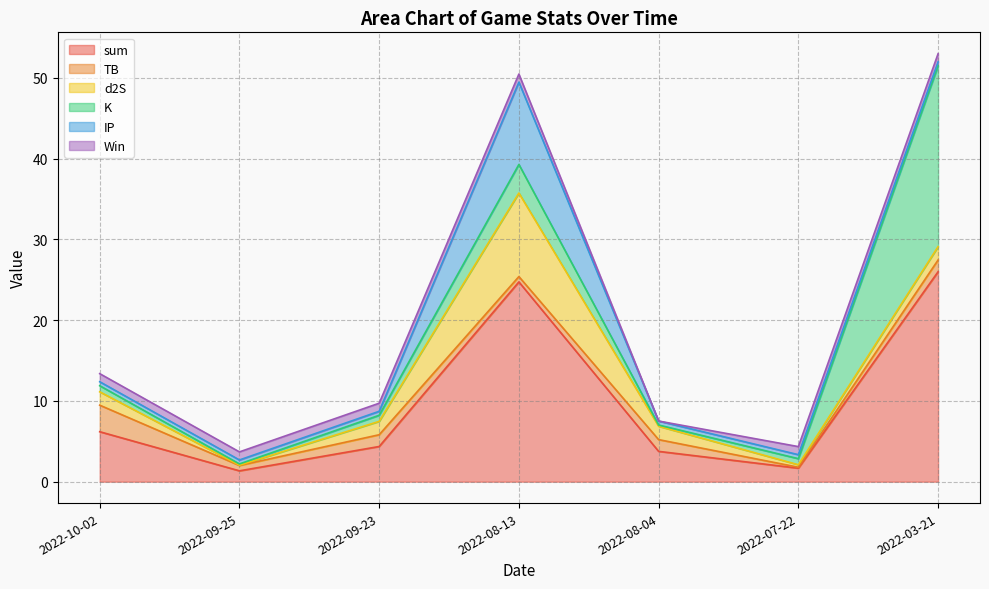

What is the difference between the maximum and minimum values in the d2S series?

10.3